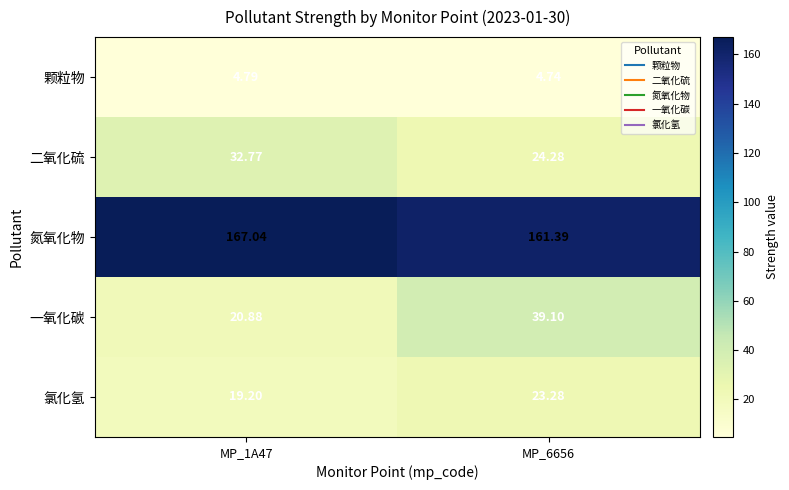

Rank the series at MP_1A47 from highest to lowest value.

氮氧化物, 二氧化硫, 一氧化碳, 氯化氢, 颗粒物